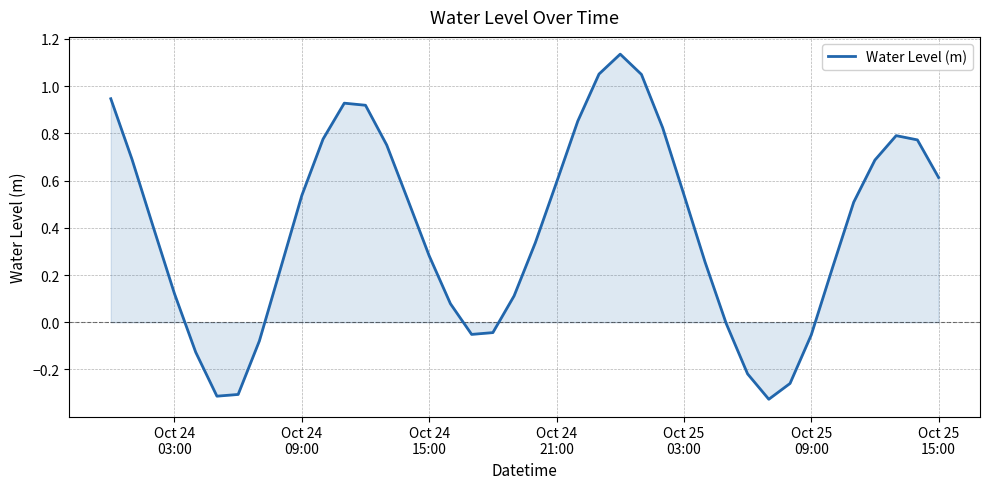

What is the difference between the maximum and minimum values?

1.5